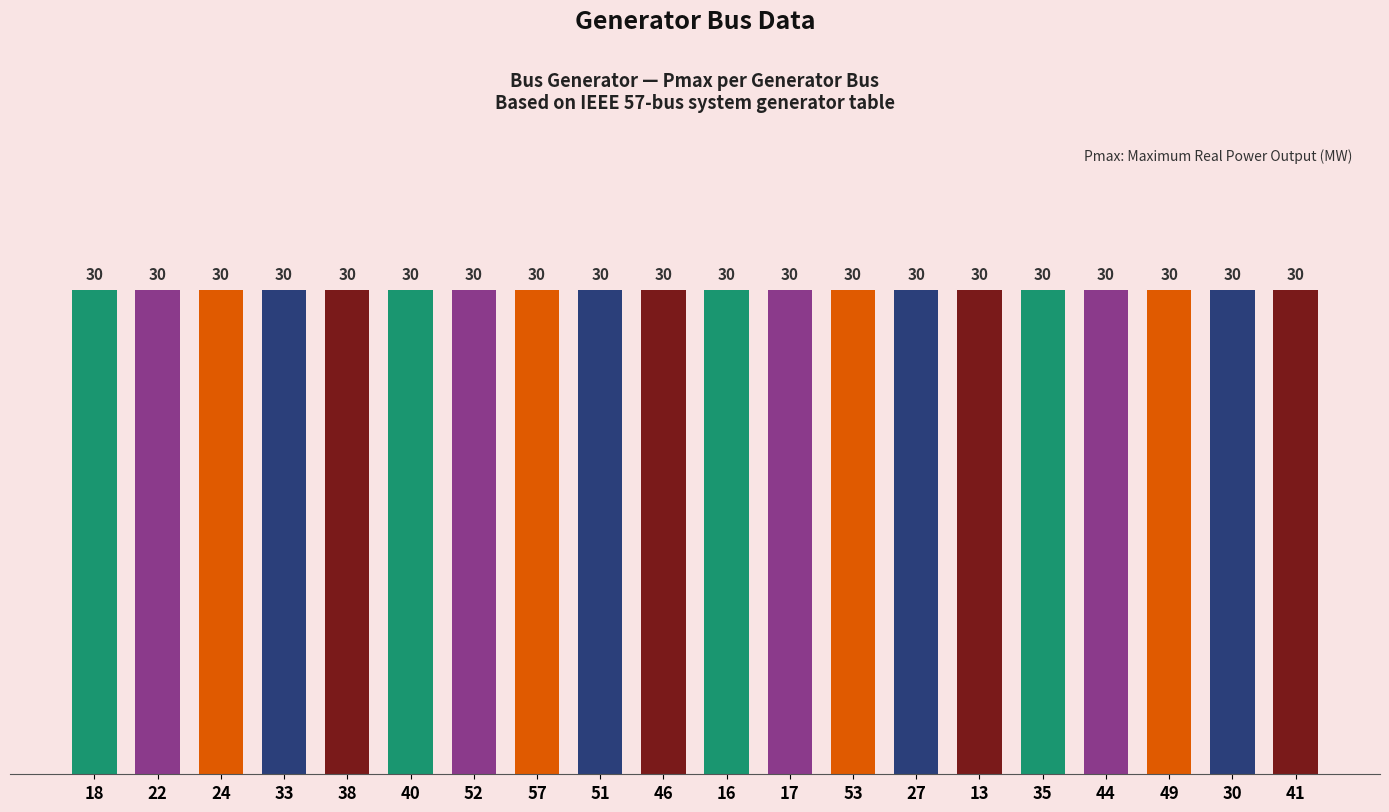

Which has a higher value, 46 or 53?

46